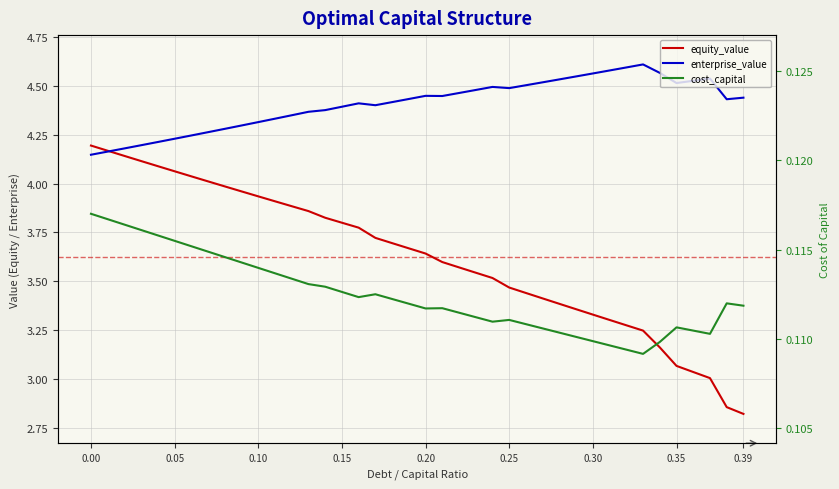

What is the spread (max minus min) of values at 0.15?

4.3